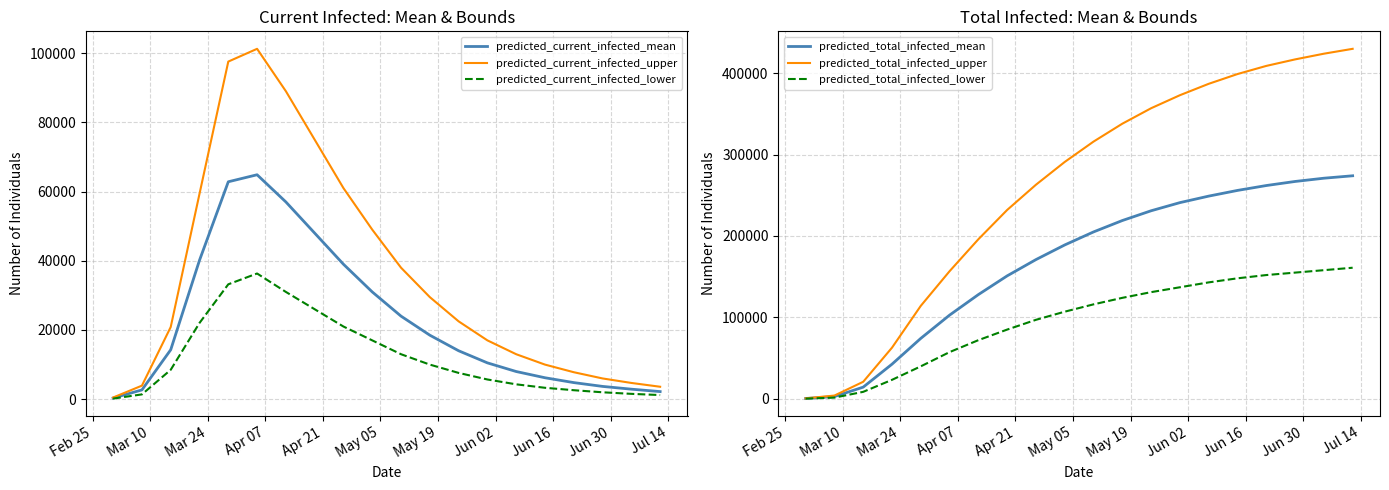

How many data points does each series have?

20